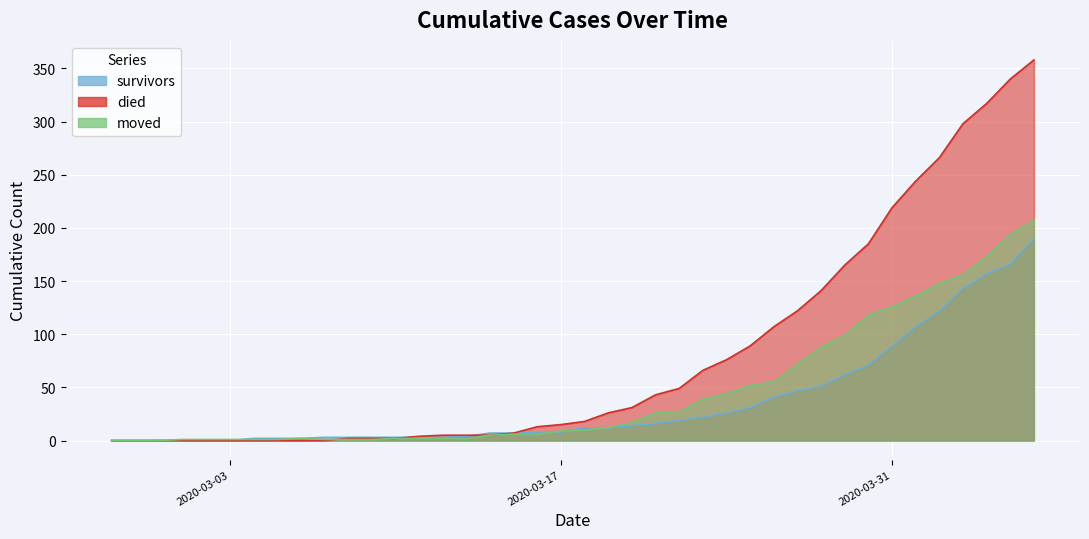

How many values in survivors are above zero?

34